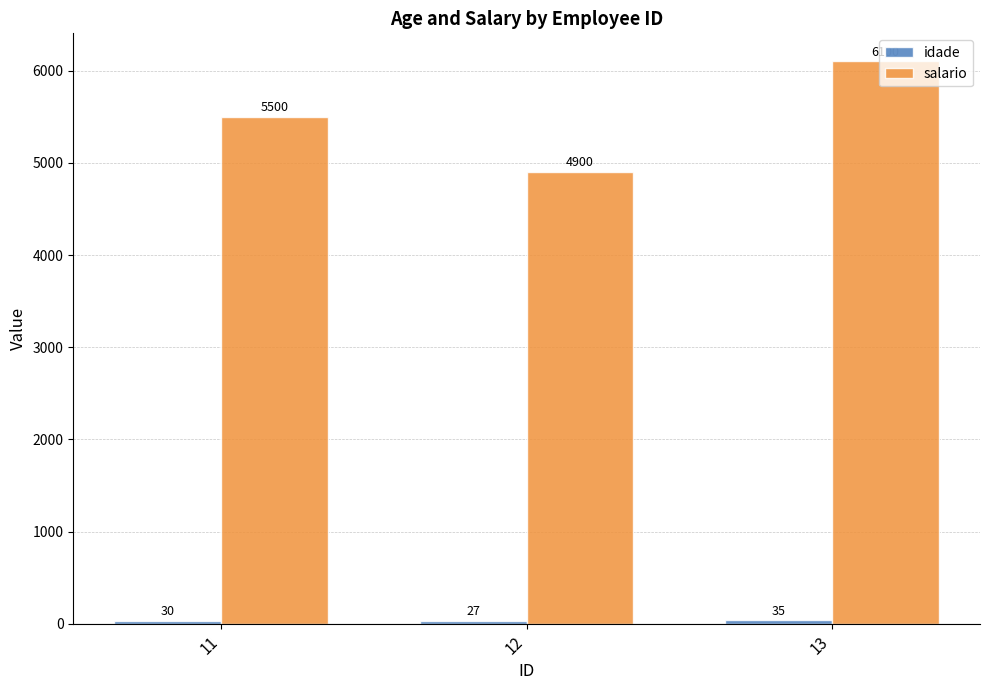

At which category does the chart reach its minimum across all series?

12